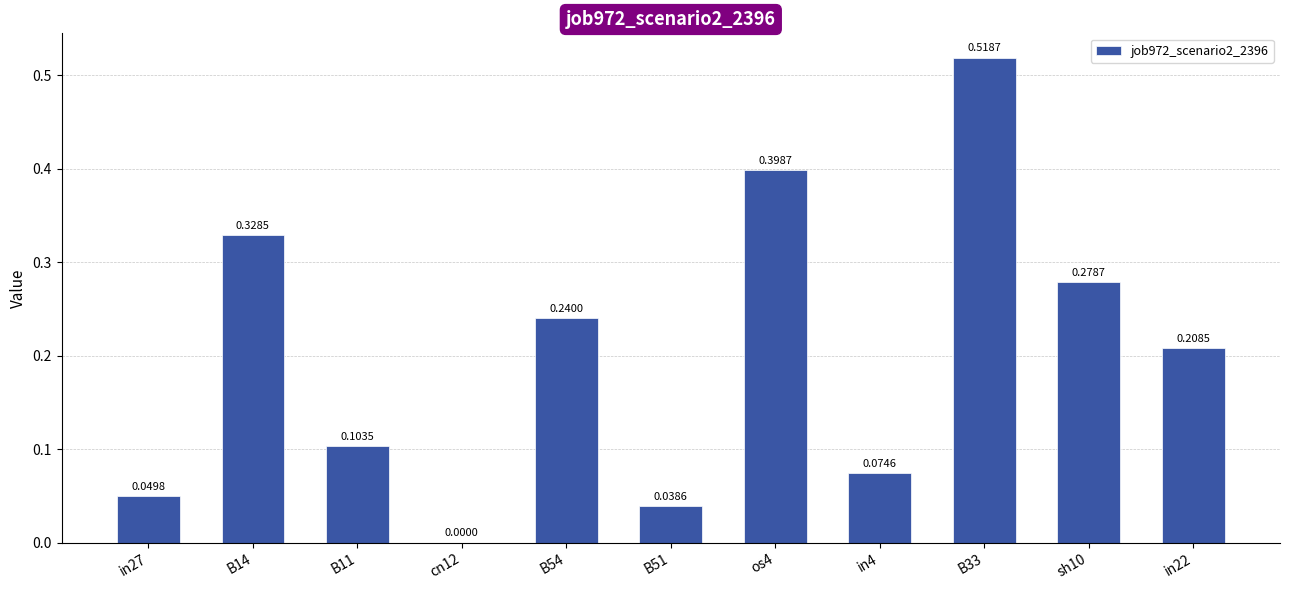

The chart shows a value of 0.4 at os4. True or false?

True